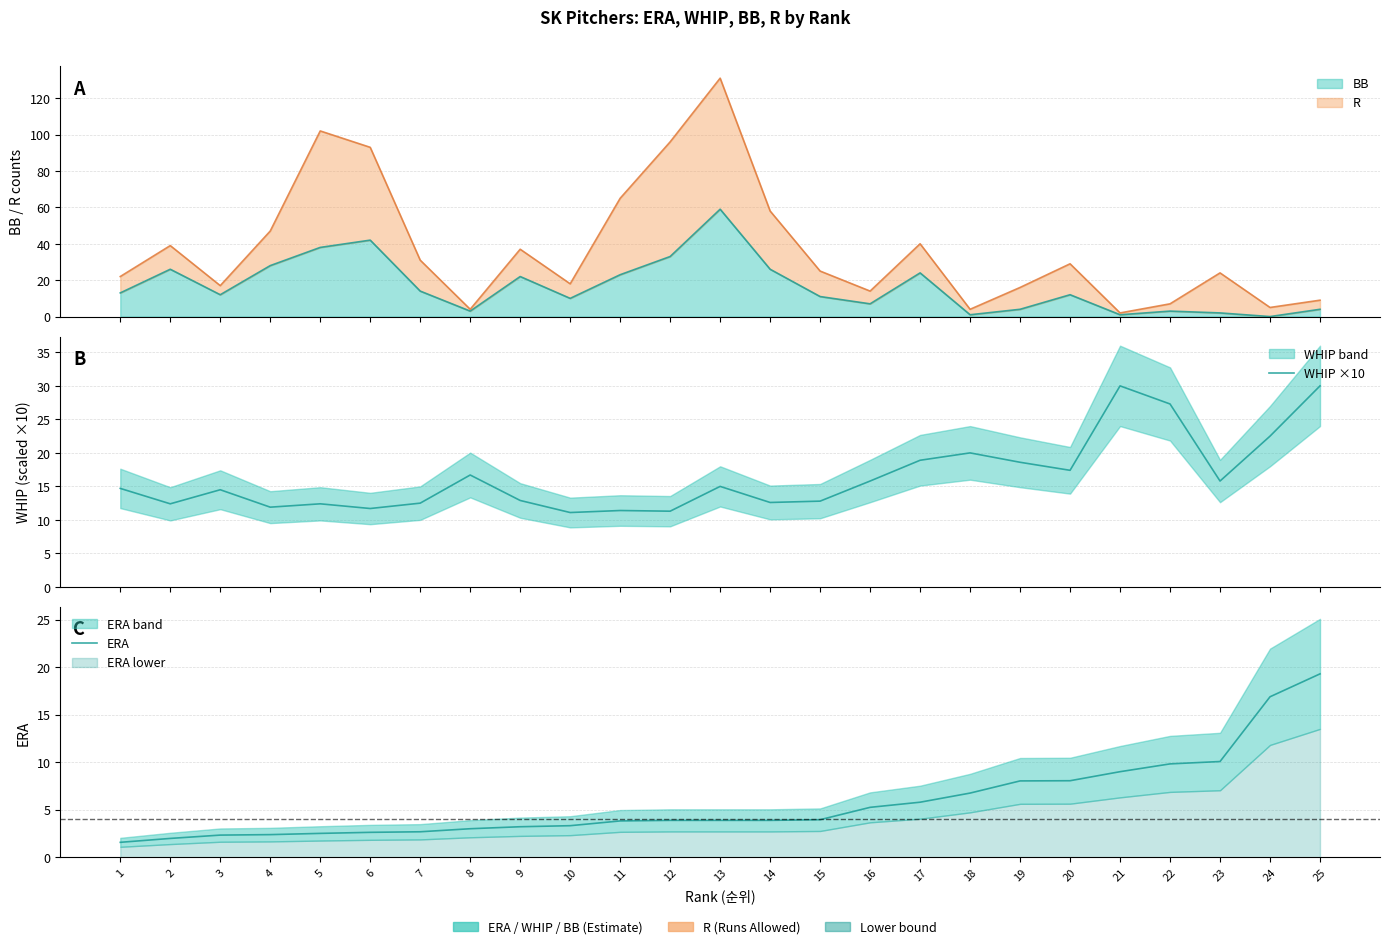

The ERA series shows 2.7 at 7. True or false?

True